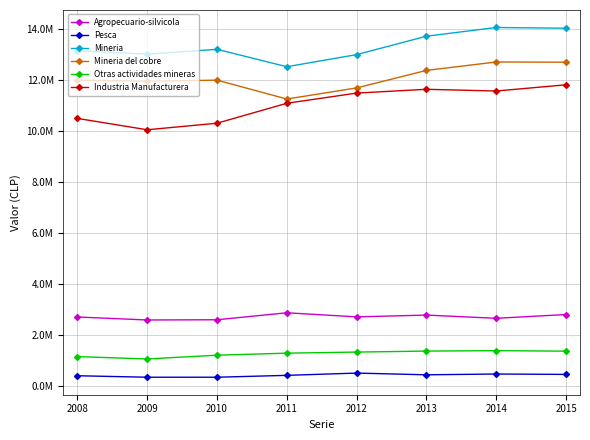

At which label does Pesca first exceed 442309?

2012